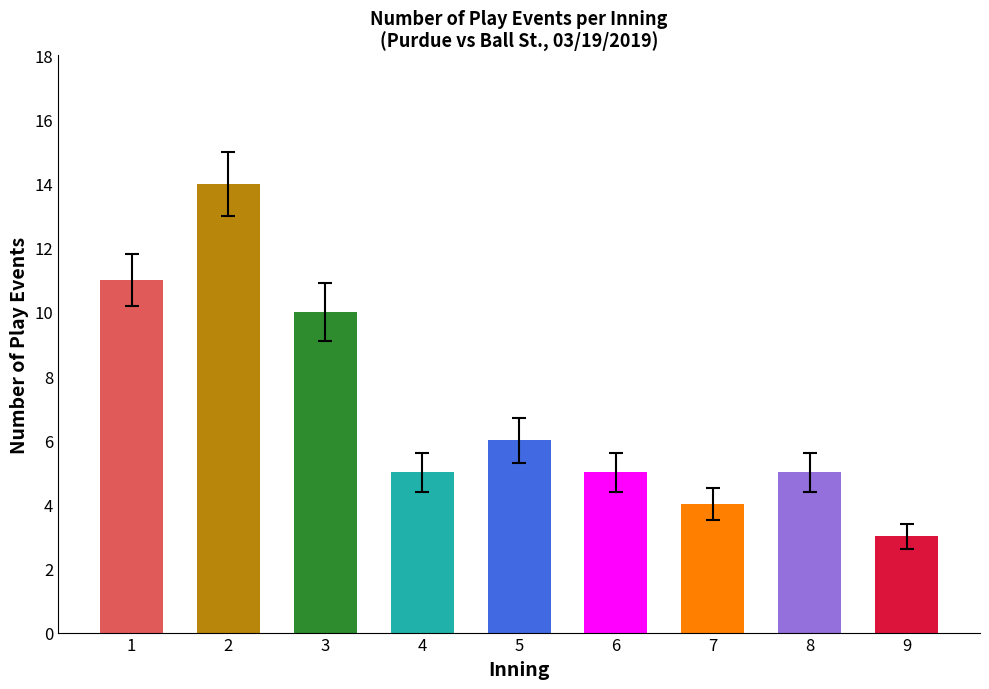

Approximately how many times larger is the value at 7 compared to 4?

0.8